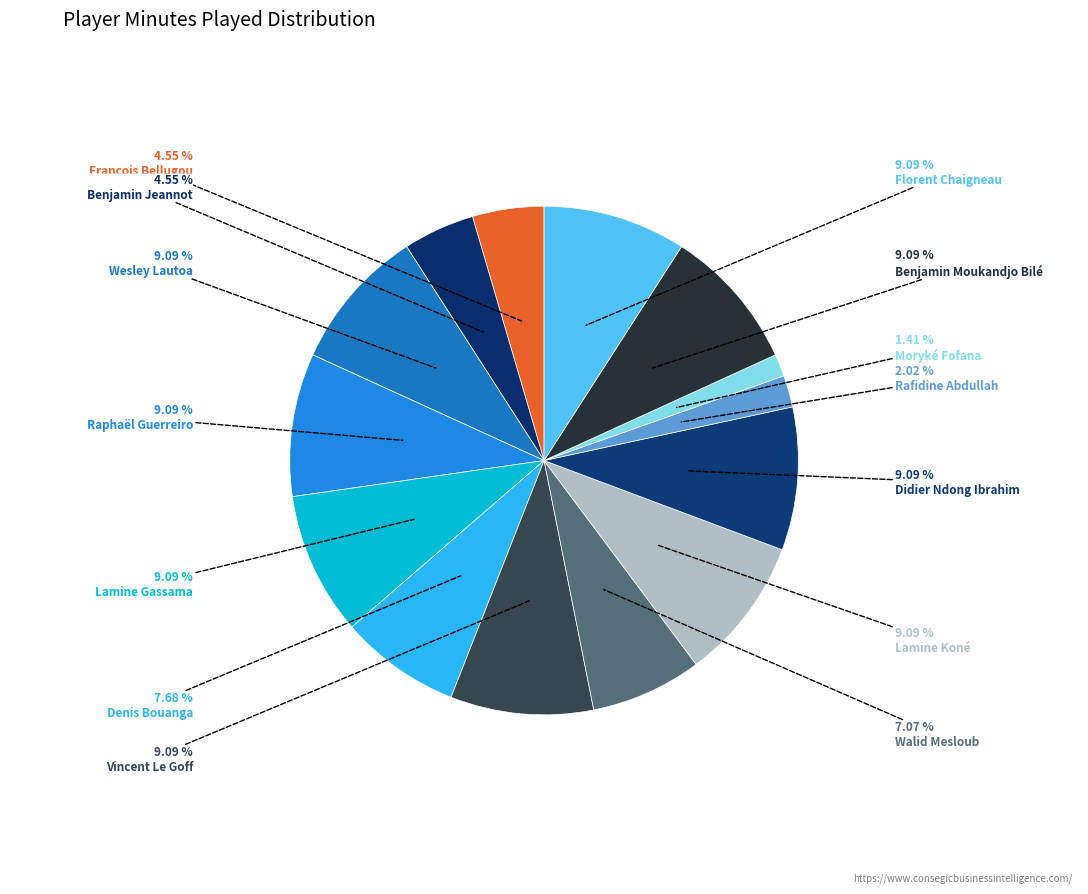

Rank the categories by value from highest to lowest.

Wesley Lautoa, Raphaël Guerreiro, Lamine Gassama, Vincent Le Goff, Lamine Koné, Didier Ndong Ibrahim, Benjamin Moukandjo Bilé, Florent Chaigneau, Denis Bouanga, Walid Mesloub, François Bellugou, Benjamin Jeannot, Rafidine Abdullah, Moryké Fofana